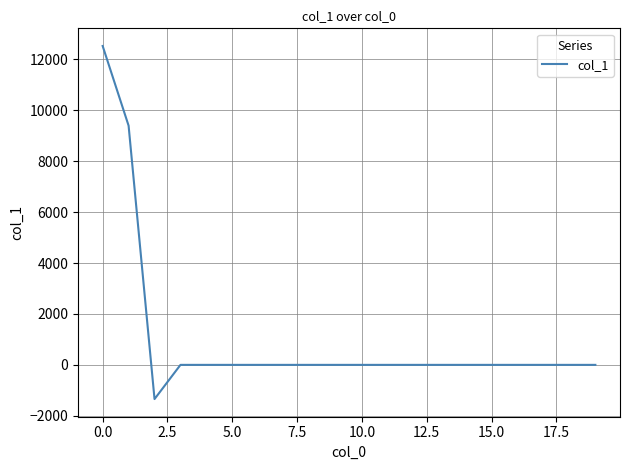

What is the maximum value shown in the chart?

12524.9